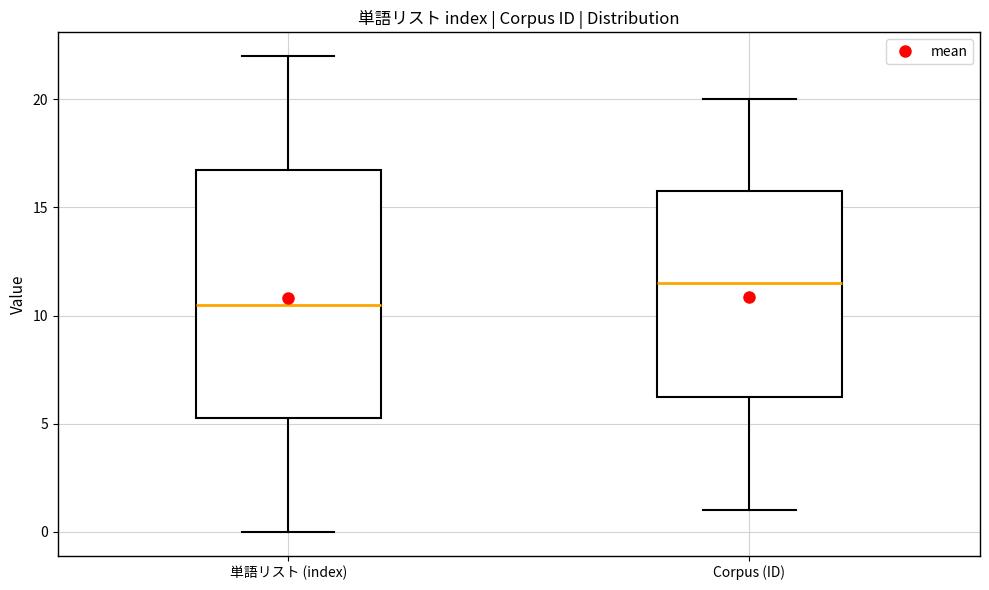

Reading left to right, read every box against the y-axis: the position of its median line, the range the box covers, and the ends of its whiskers. The values are not printed on the chart, so give them approximately, as read against the axis.

単語リスト (index): median 10.5, box 5.5 to 17.0, whiskers 0.0 to 22.0
Corpus (ID): median 11.5, box 6.5 to 16.0, whiskers 1.0 to 20.0